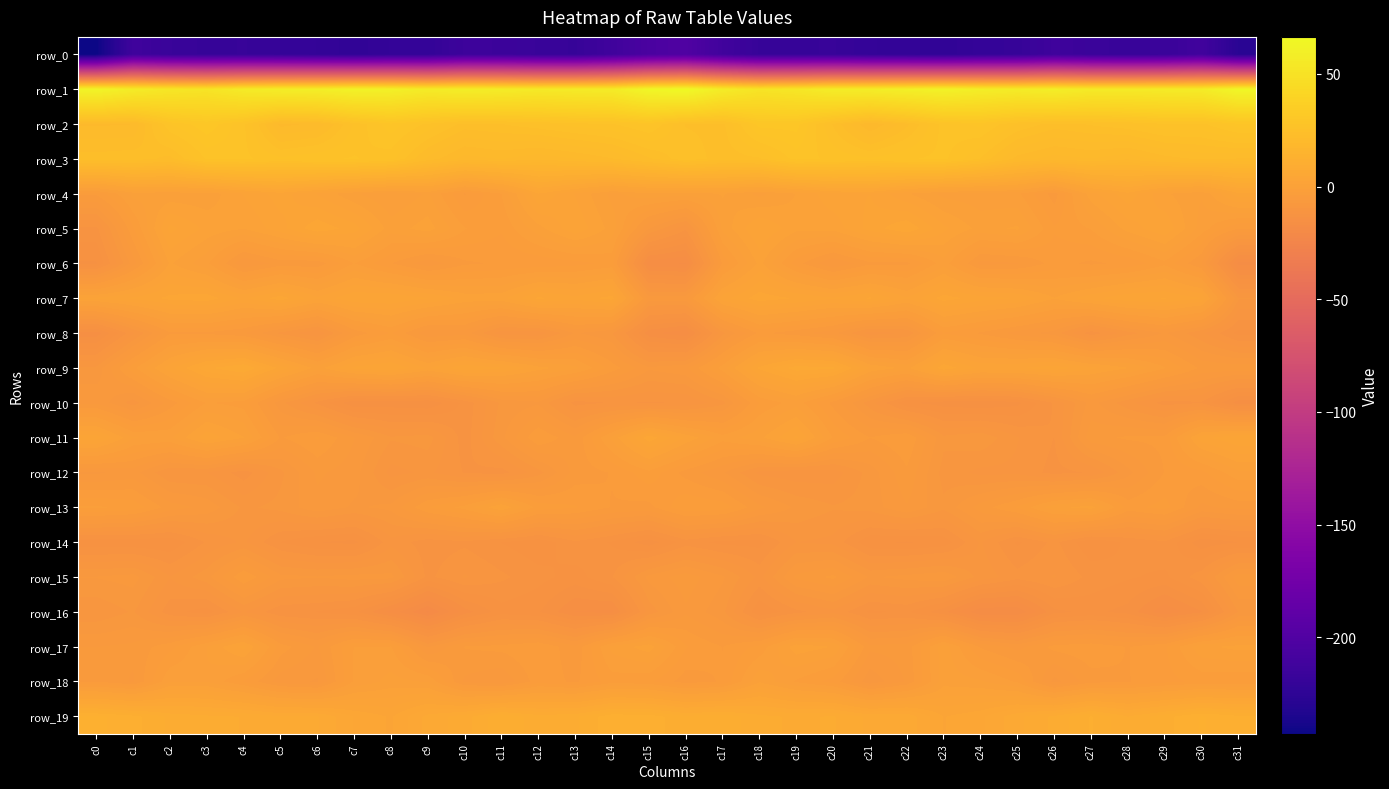

What is the difference between the highest and lowest values at c21?

278.7